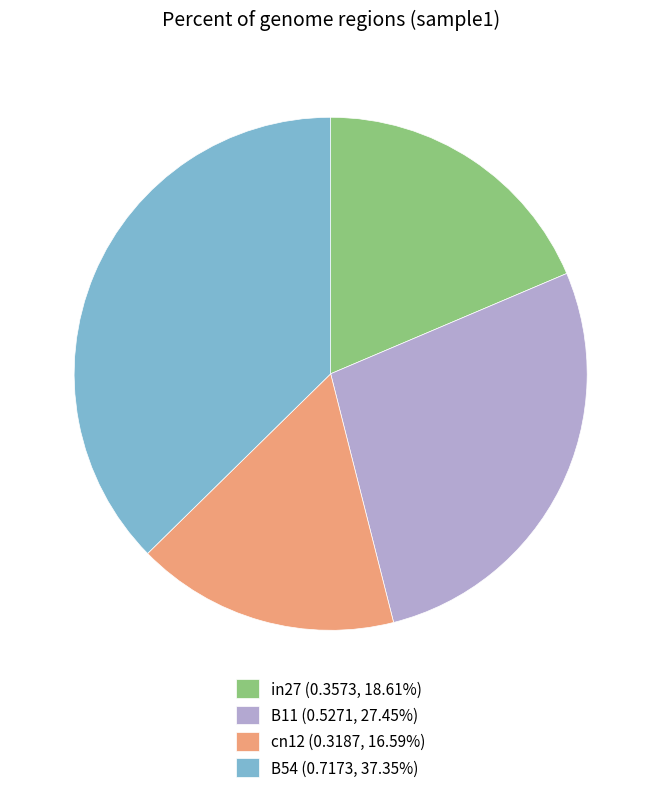

Is in27 (0.3573, 18.61%) the majority of the pie?

No